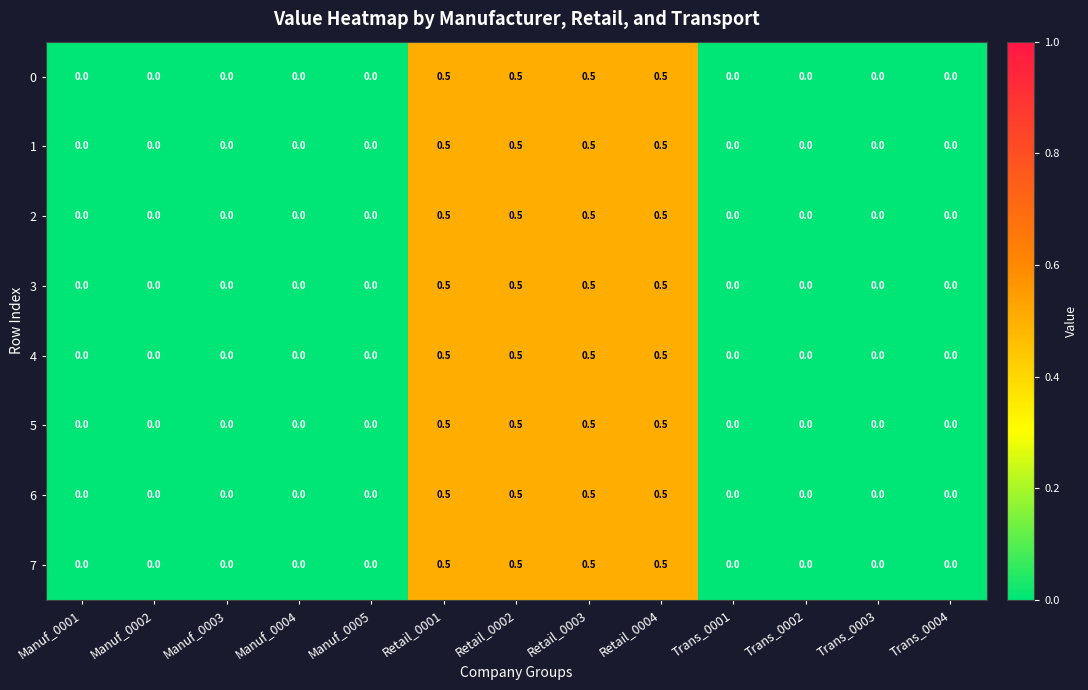

What value does the 1 series have at Retail_0002?

0.5